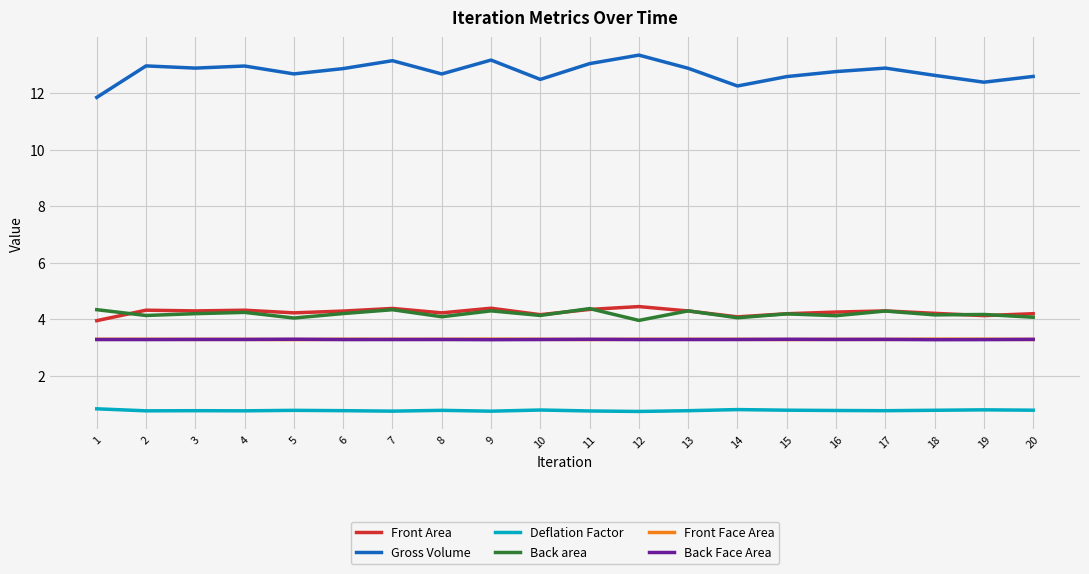

The value of Back area at 15 is 4.2. True or false?

True